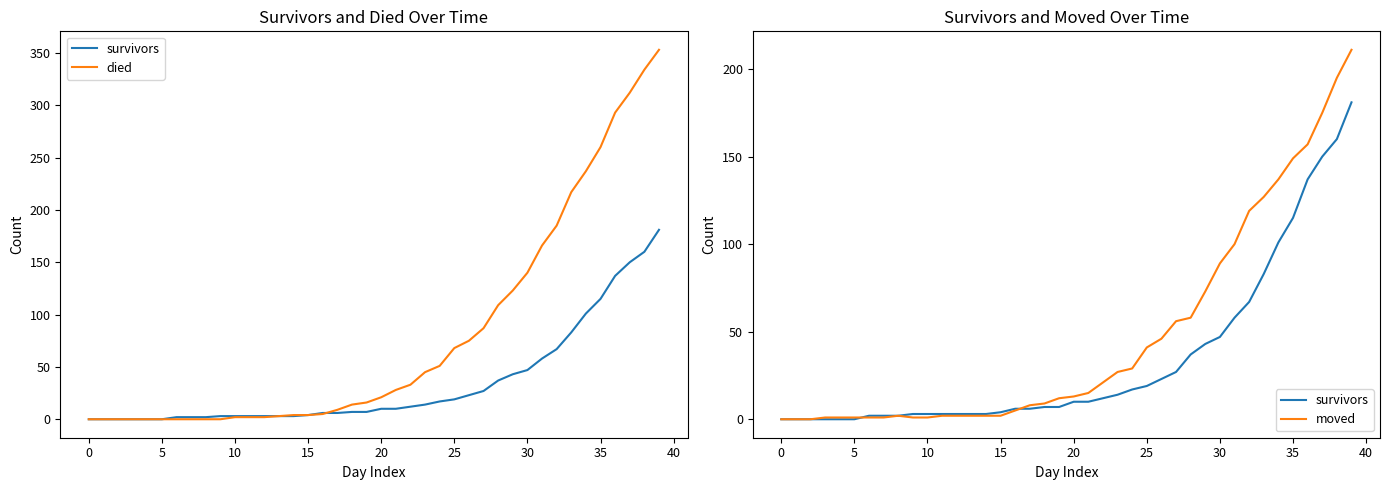

What is the sum of all survivors values?

1365